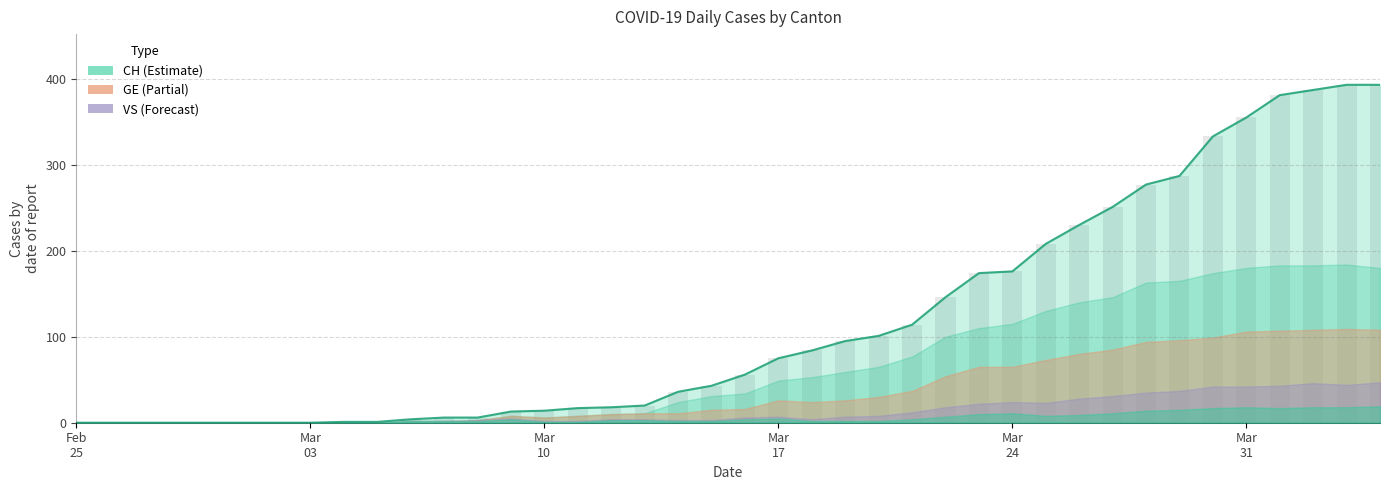

Between 2020-03-04 and 2020-03-23, which is larger?

2020-03-23